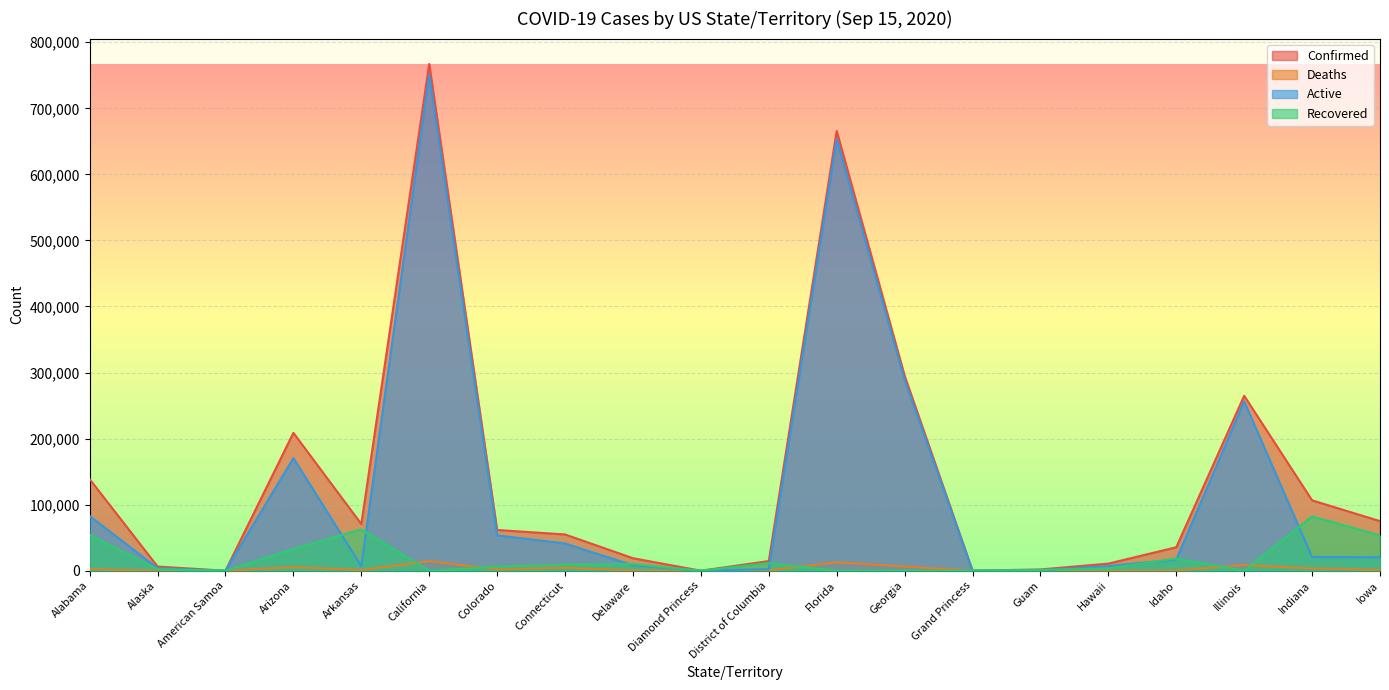

What position from the left is Hawaii?

16